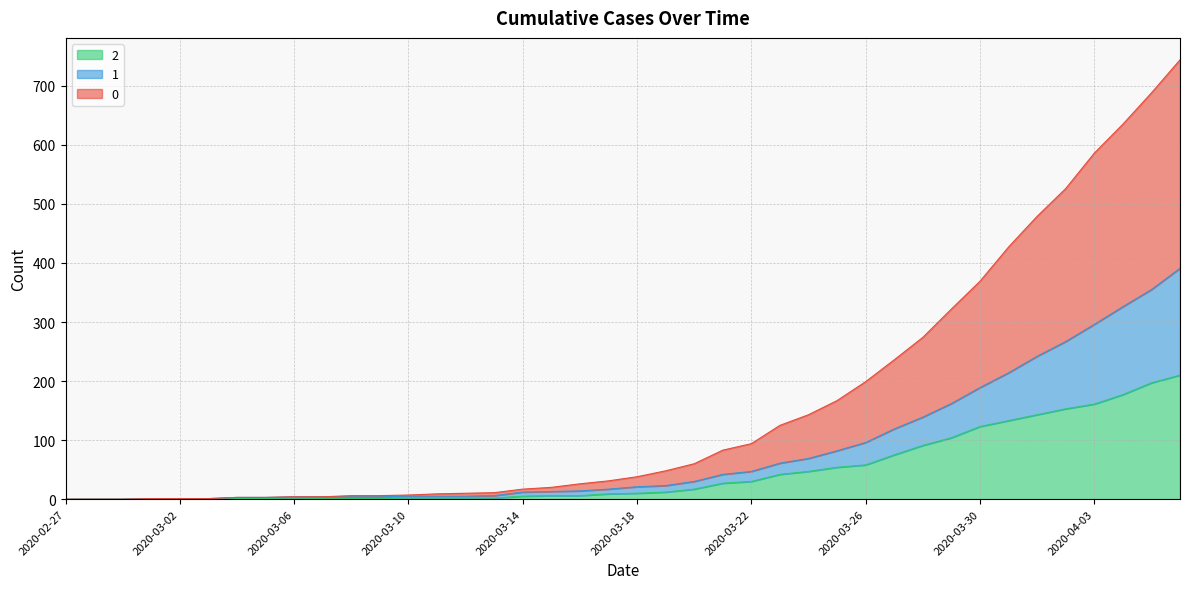

Does the chart have visible grid lines?

Yes